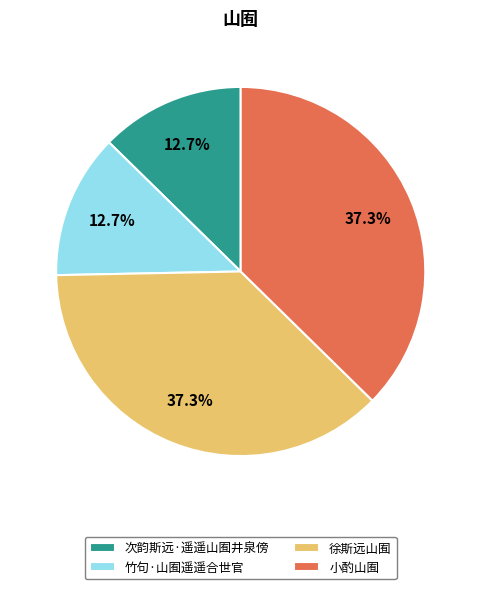

Does 小酌山囿 represent more than half of the total?

No